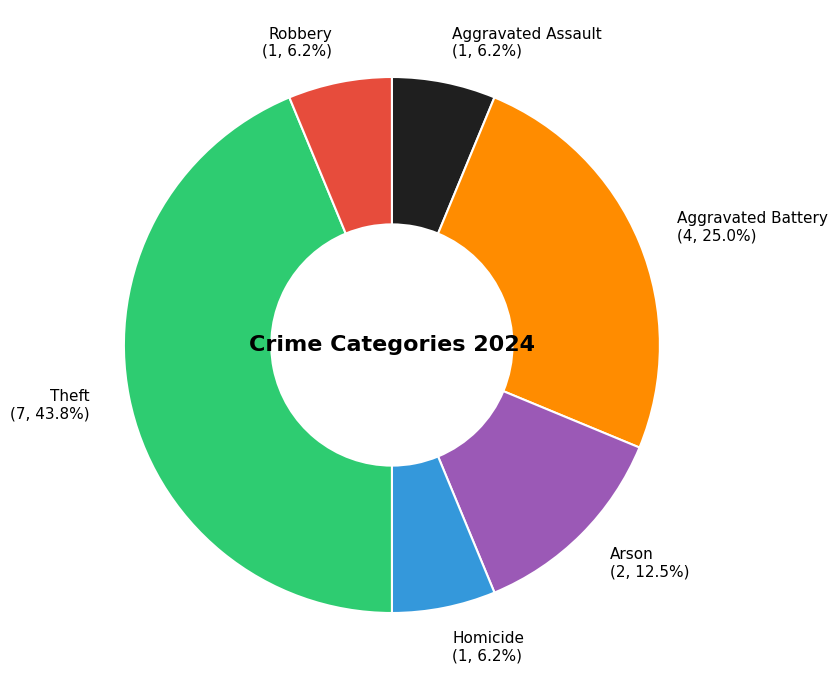

Is there any slice that represents more than half of the pie?

No